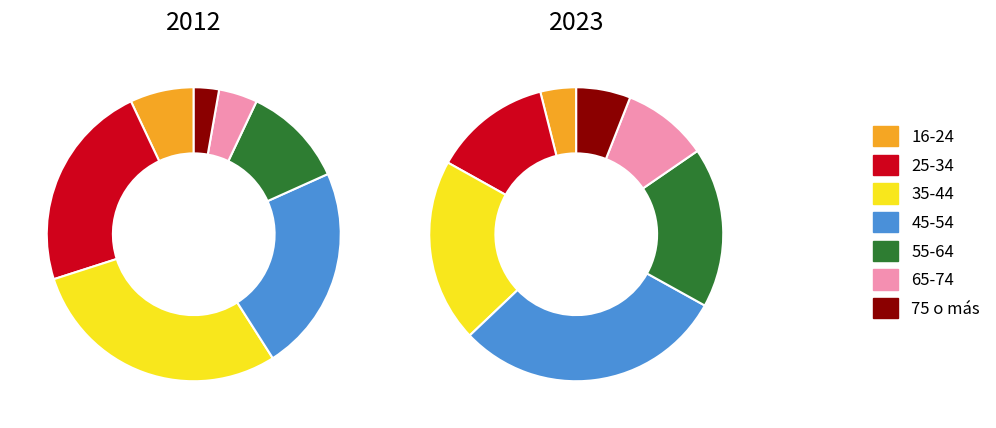

Is 55-64 the majority of the pie?

No